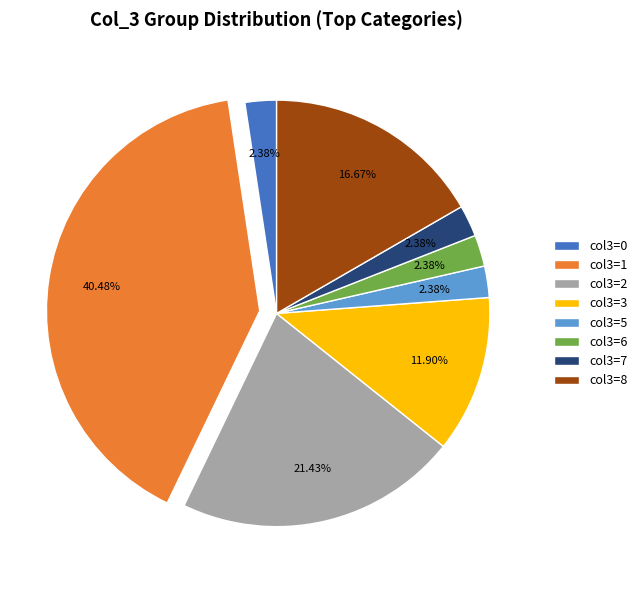

Combined, do col3=5 and col3=7 account for over 50%?

No